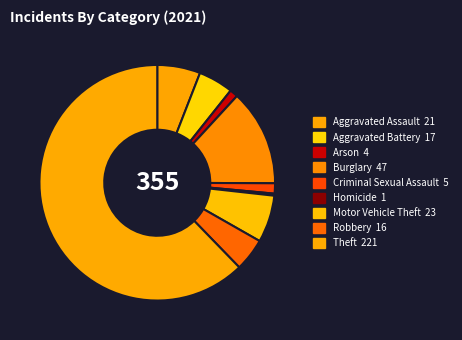

Count the number of slices in the pie.

9